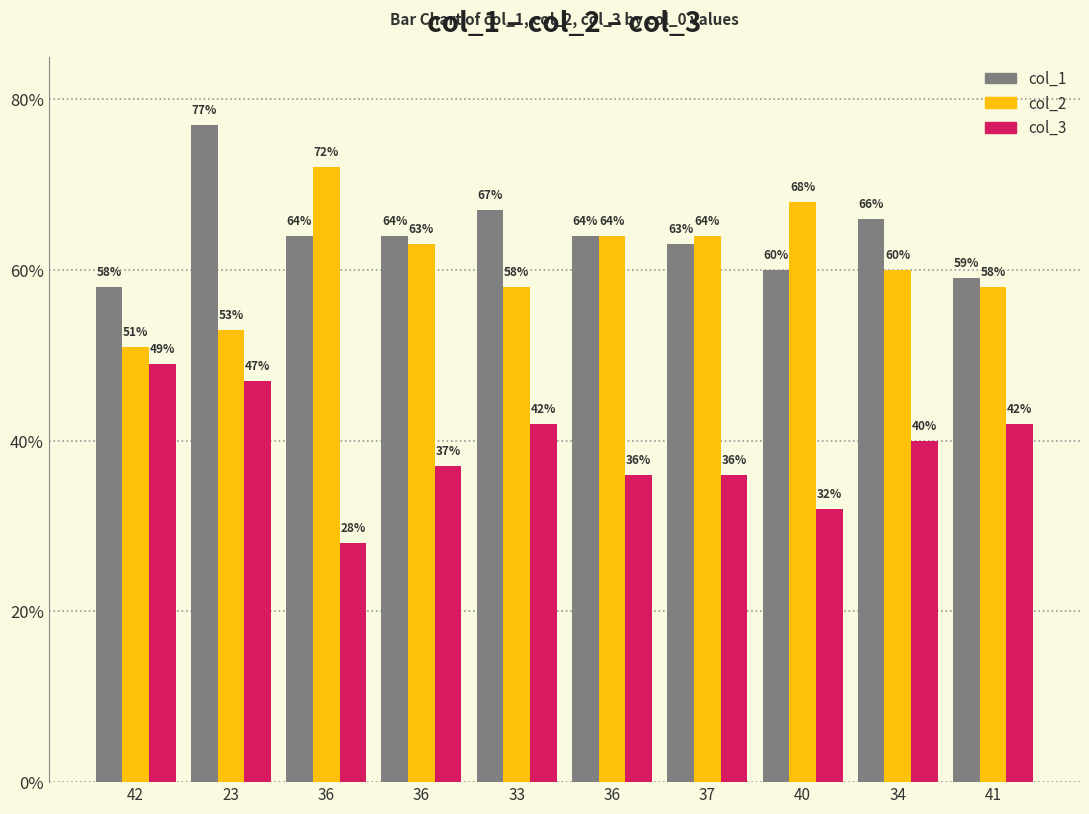

What are all the series names shown in the legend?

col_1, col_2, col_3